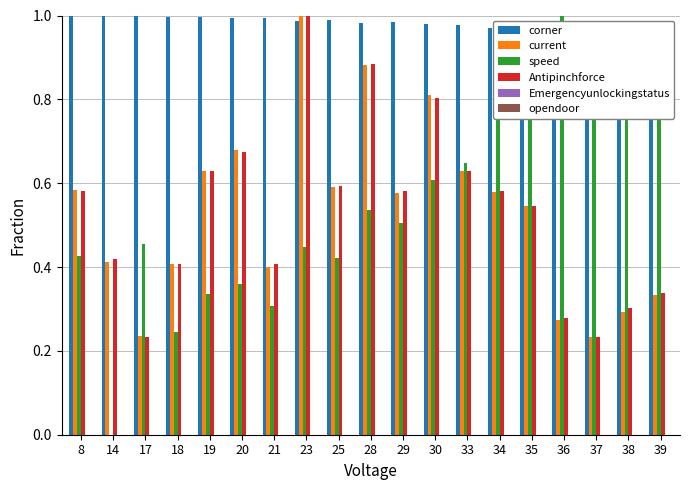

What are all the series names shown in the legend?

corner, current, speed, Antipinchforce, Emergencyunlockingstatus, opendoor